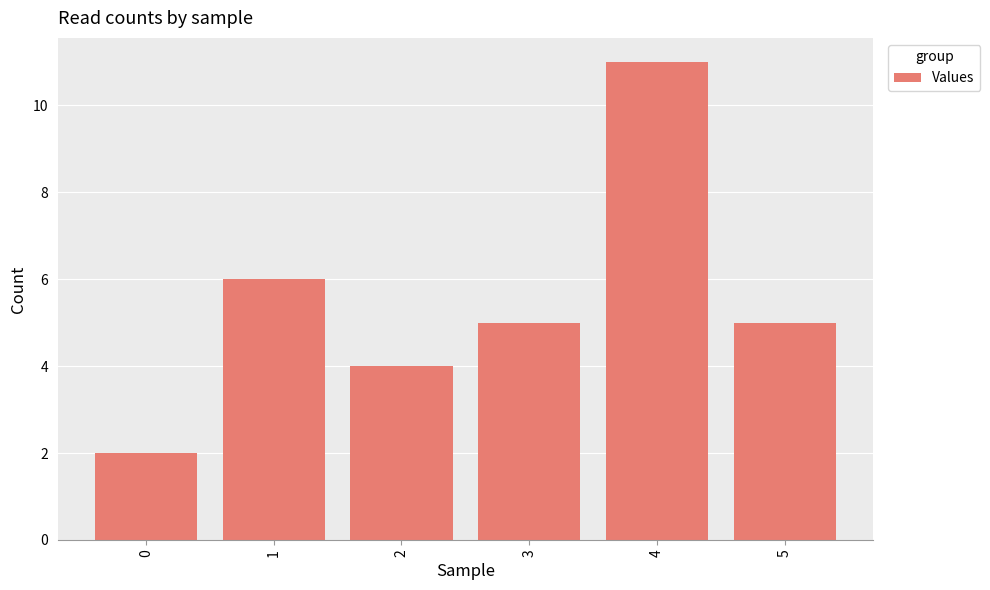

What is the average value?

6